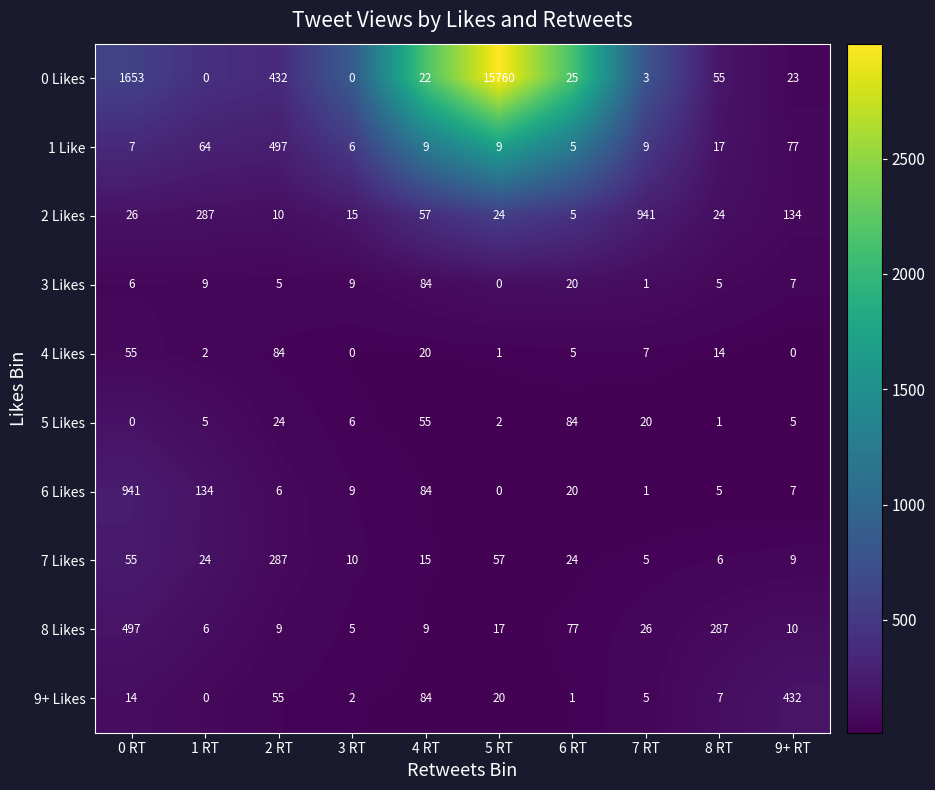

What is the difference between the 8 Likes values at 6 RT and 2 RT?

68